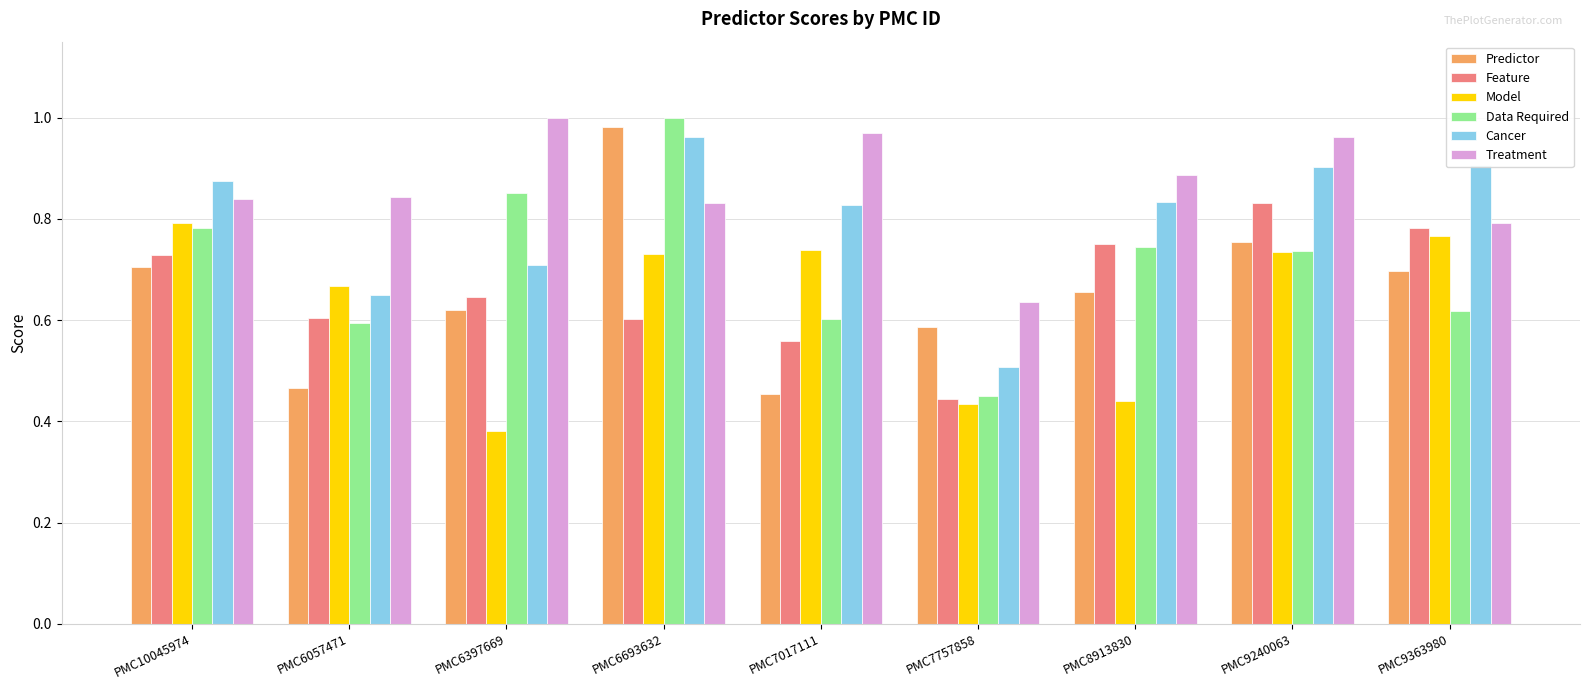

What is the label of the 4th bar from the right?

PMC7757858